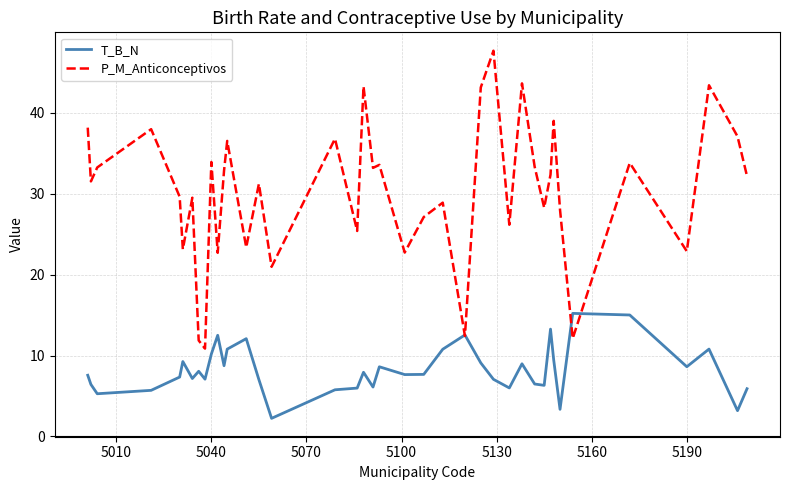

What is the minimum value for P_M_Anticonceptivos?

10.9